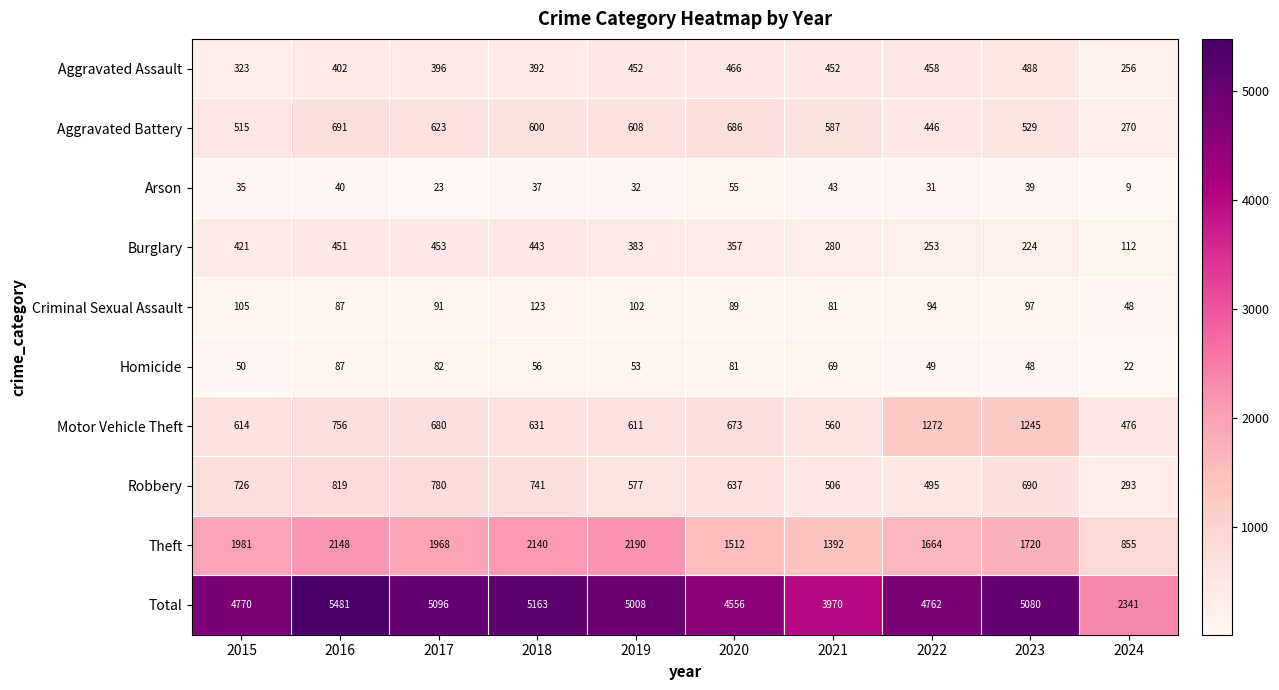

What is the difference between the Homicide values at 2017 and 2023?

34